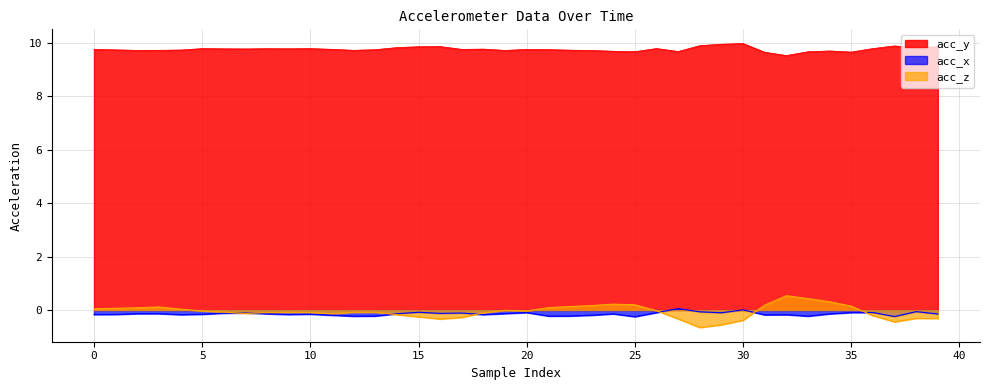

Which series has the largest total across all categories?

acc_y